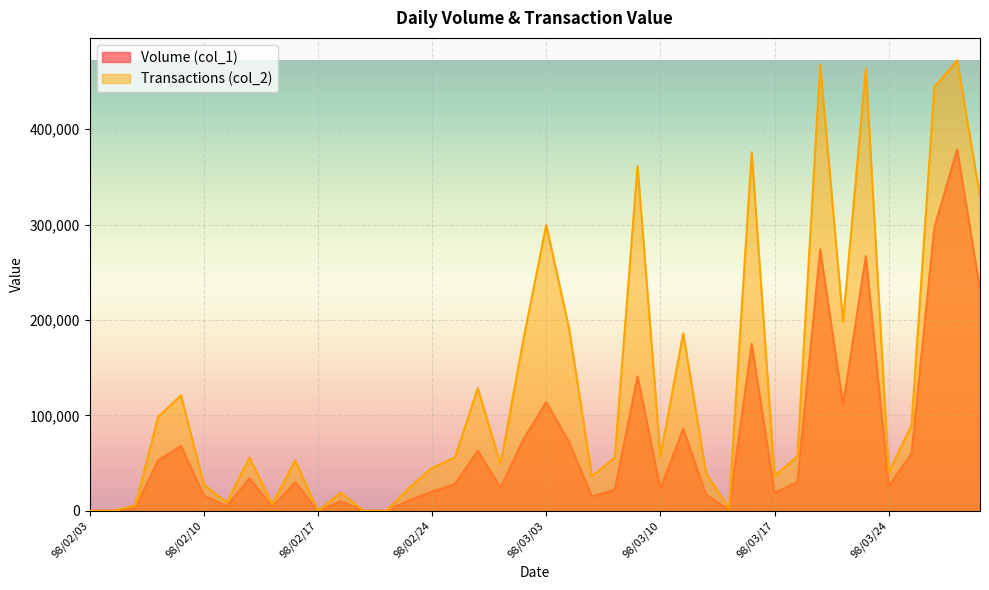

How many lines are shown in the chart?

2